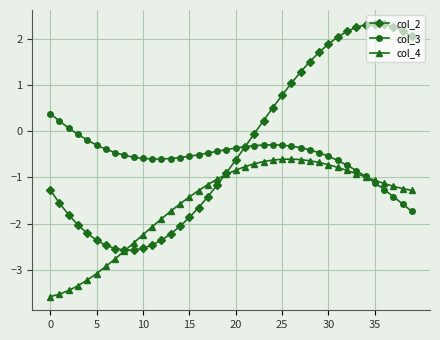

What is the value of the col_3 point at the 1st from the left?

0.4